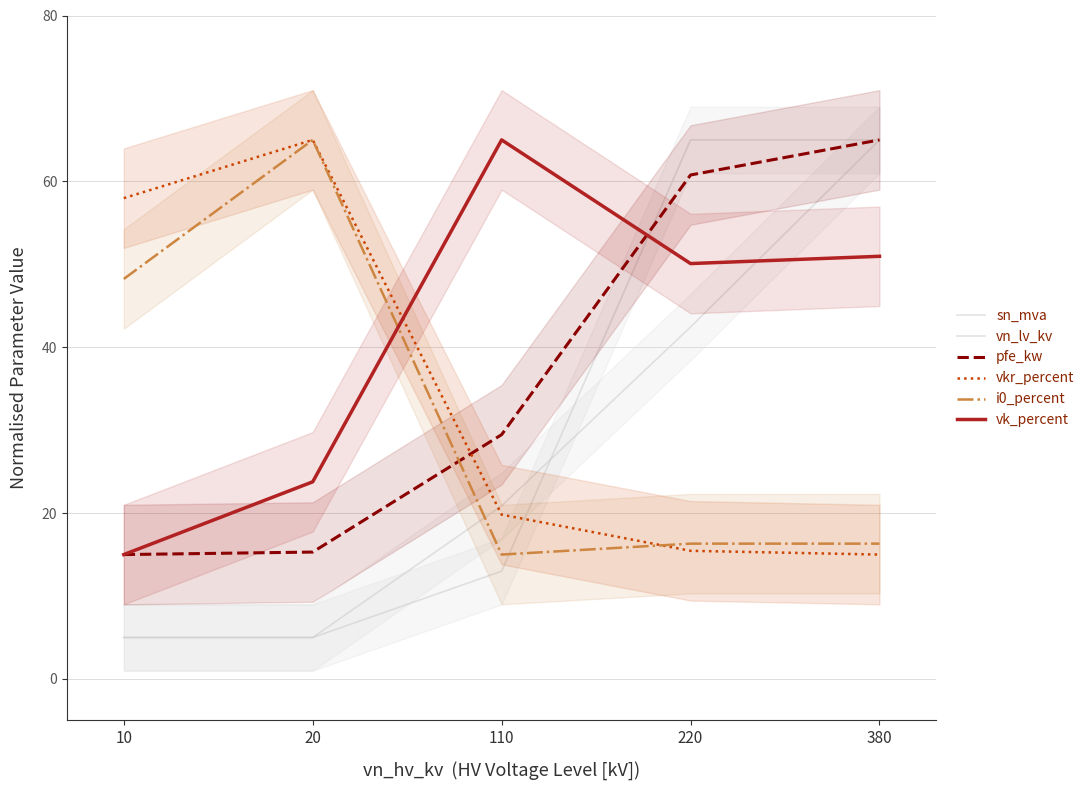

List the labels in order of vn_lv_kv value, smallest first.

10, 20, 110, 220, 380